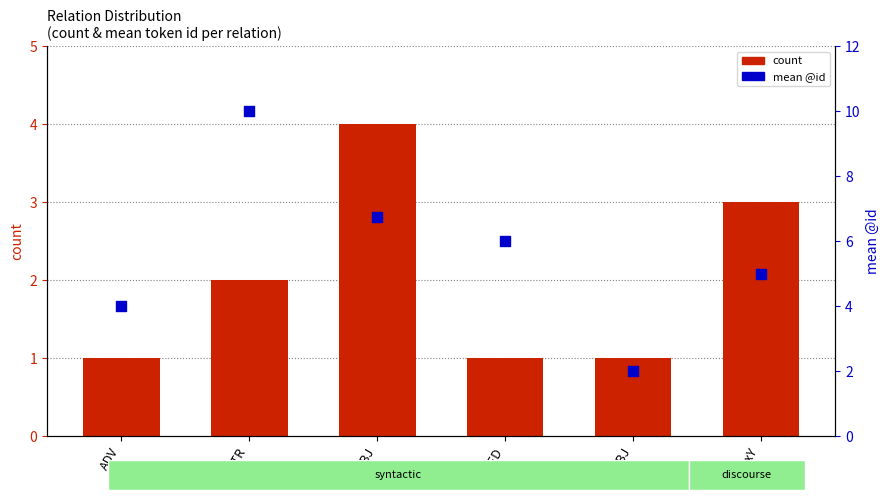

At how many categories does at least one series exceed 4?

4